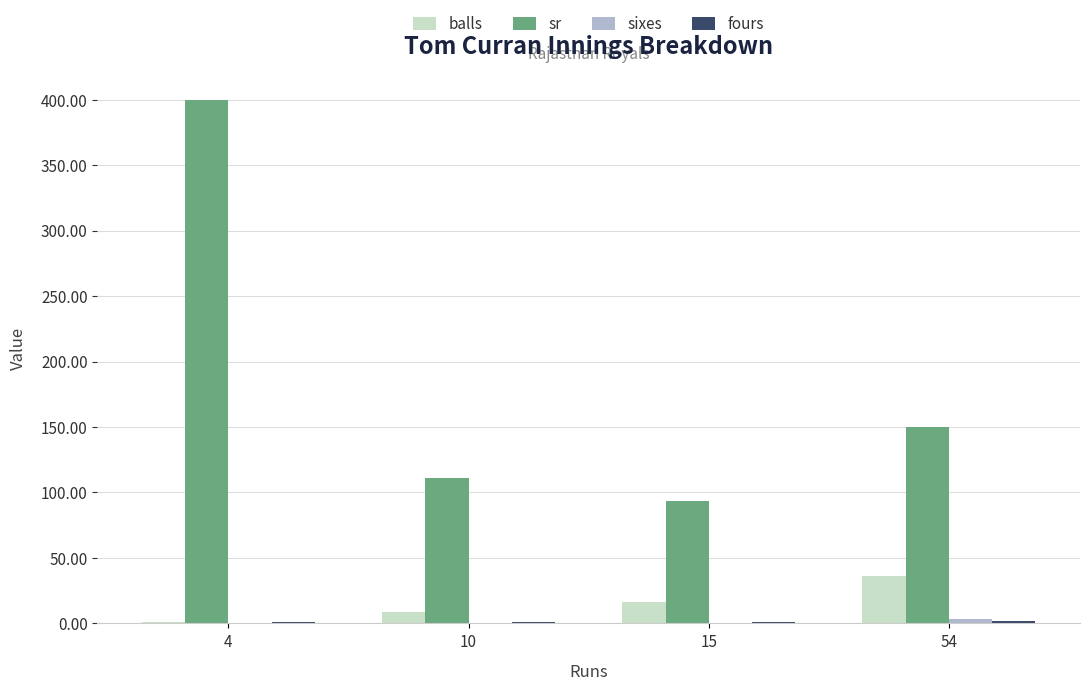

The value of sr at 4 is 400.0. True or false?

True